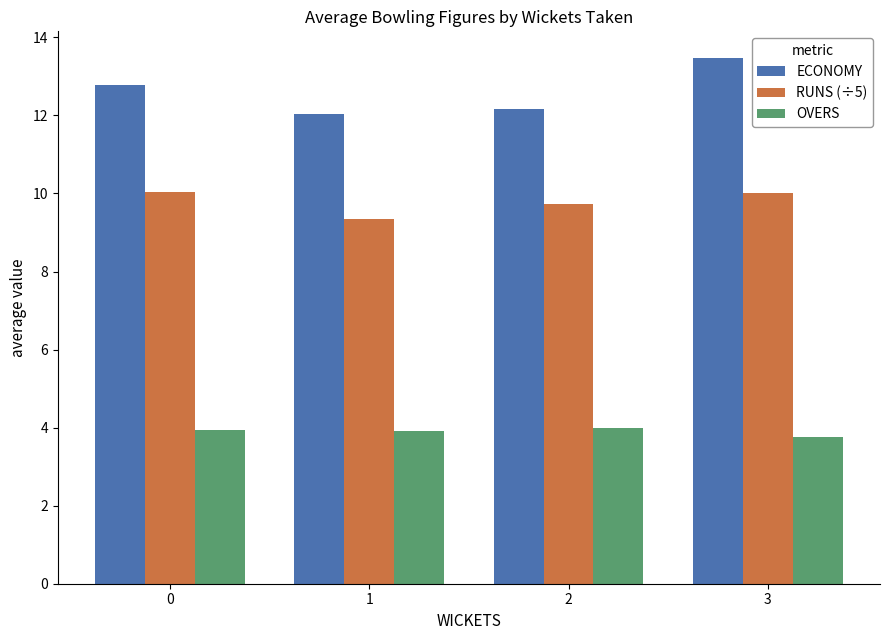

What is the sum of all RUNS (÷5) values?

39.1